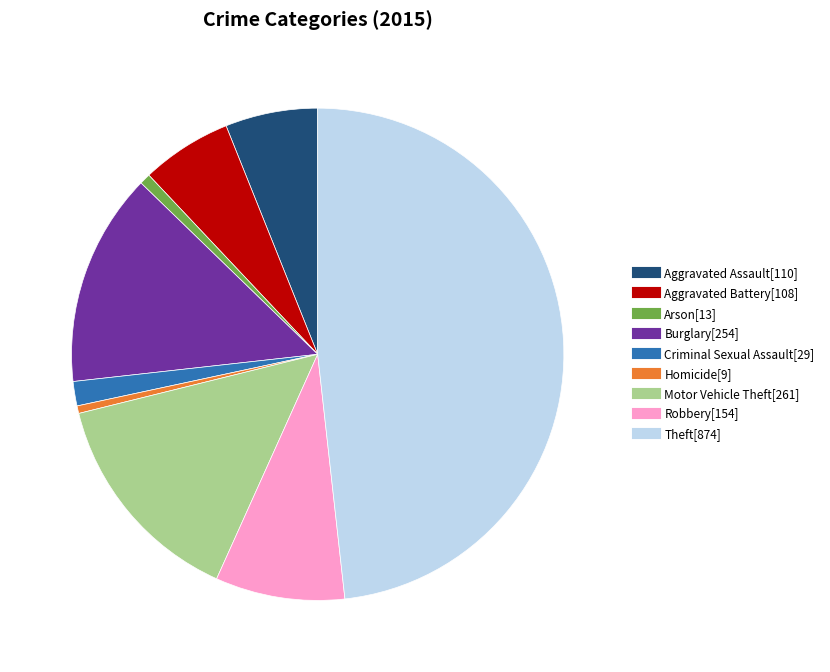

Does any single category account for the majority?

No